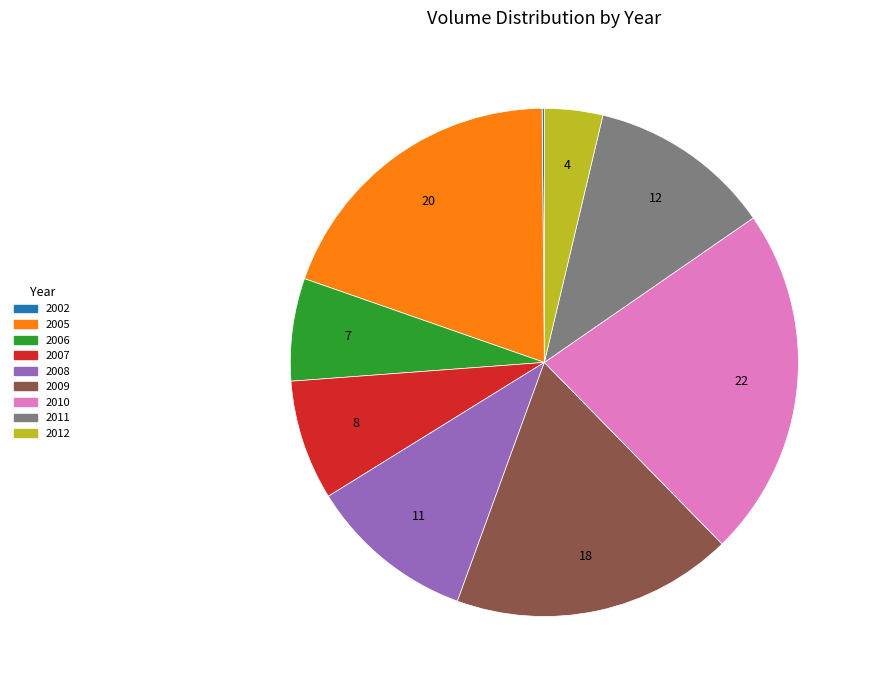

Is there any slice that represents more than half of the pie?

No